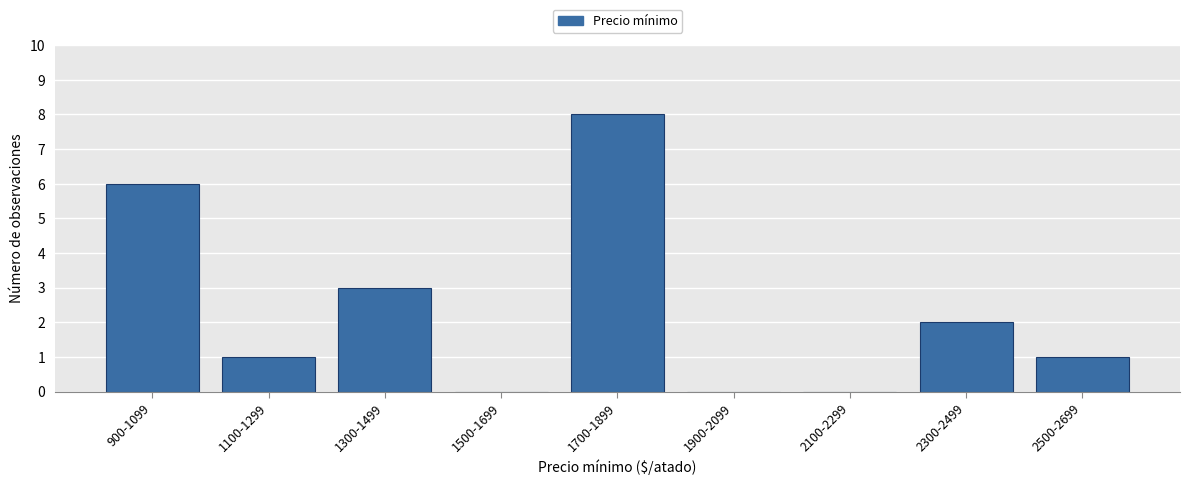

Reading left to right, extract all data points from this chart.

900-1099=6	1100-1299=1	1300-1499=3	1500-1699=0	1700-1899=8	1900-2099=0	2100-2299=0	2300-2499=2	2500-2699=1